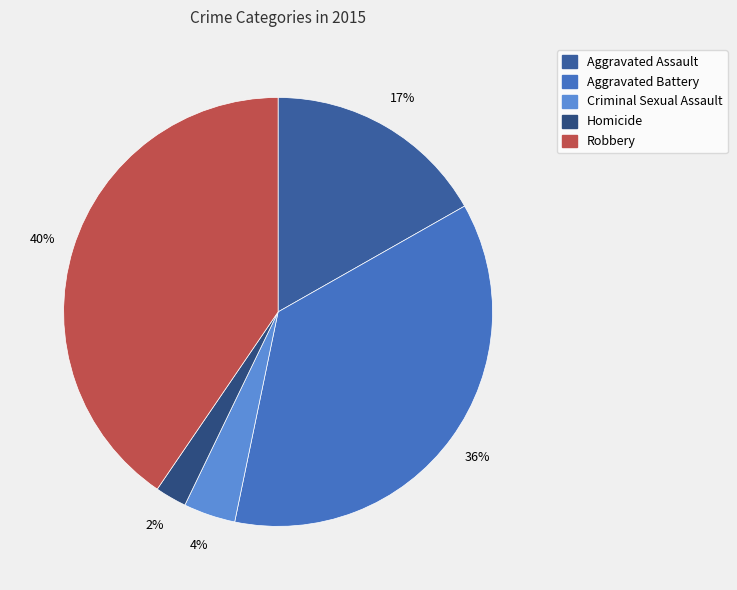

What portion of the pie excludes Aggravated Assault?

83.2%